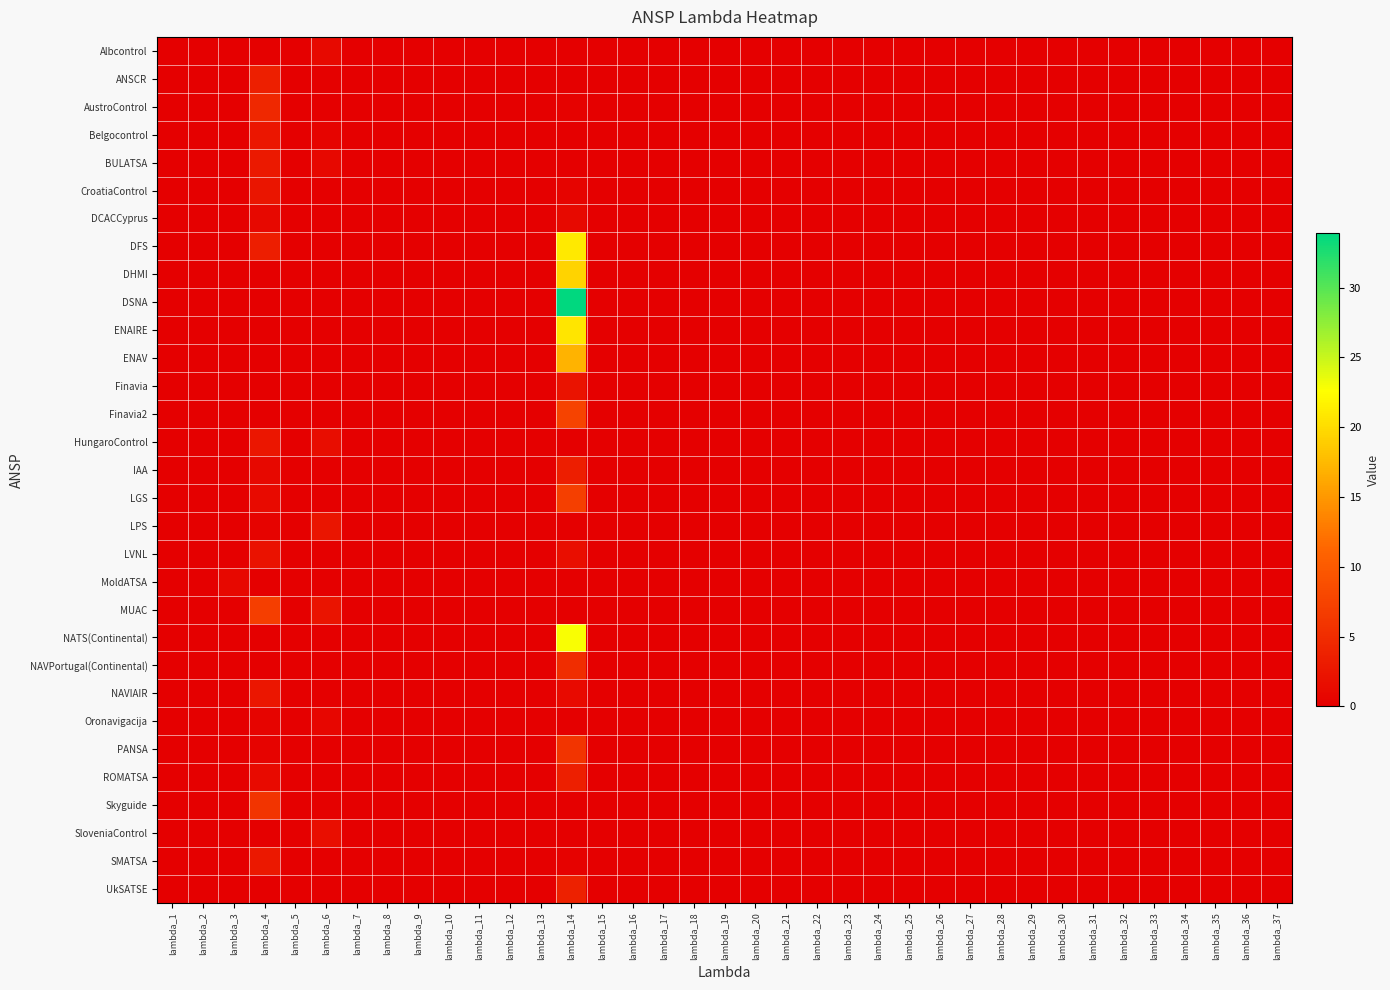

Which series has the largest range (max minus min)?

DSNA